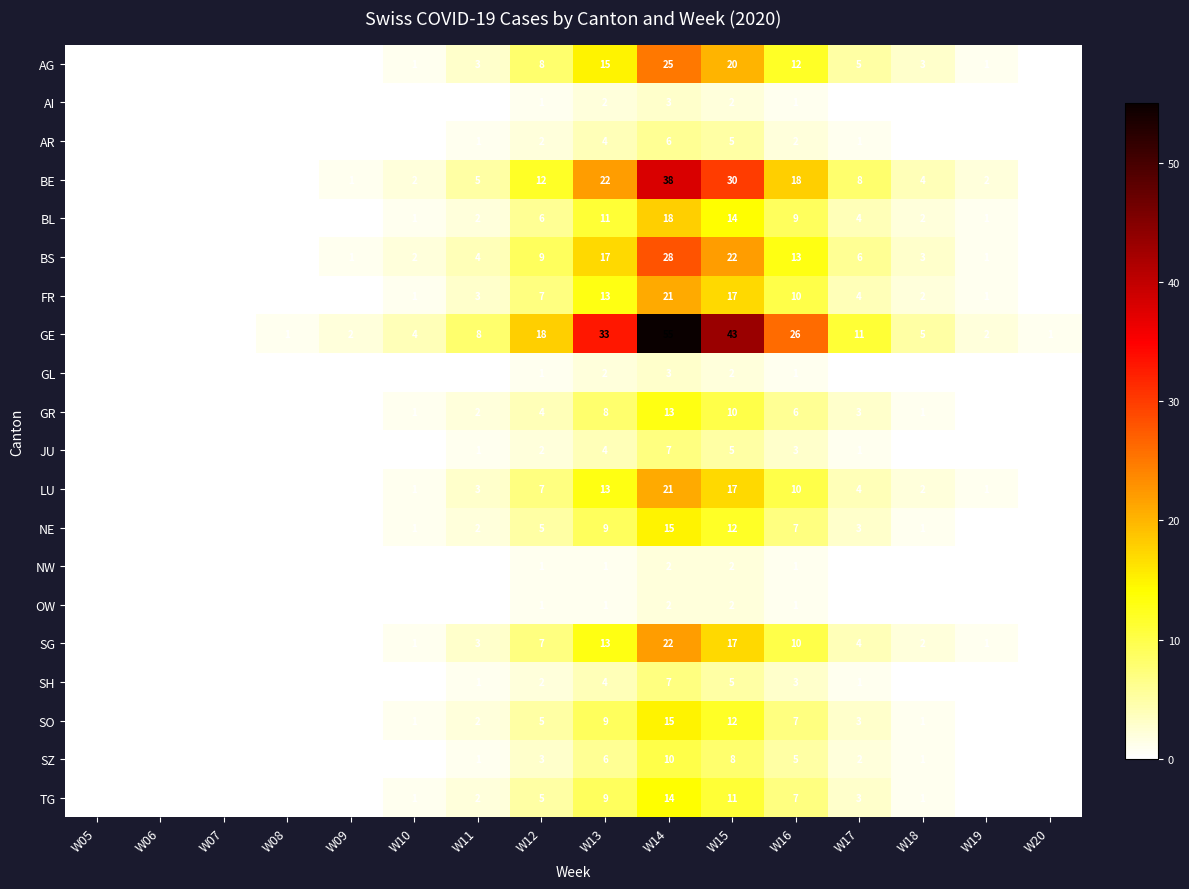

Where is SO nearest to the value 7?

W16